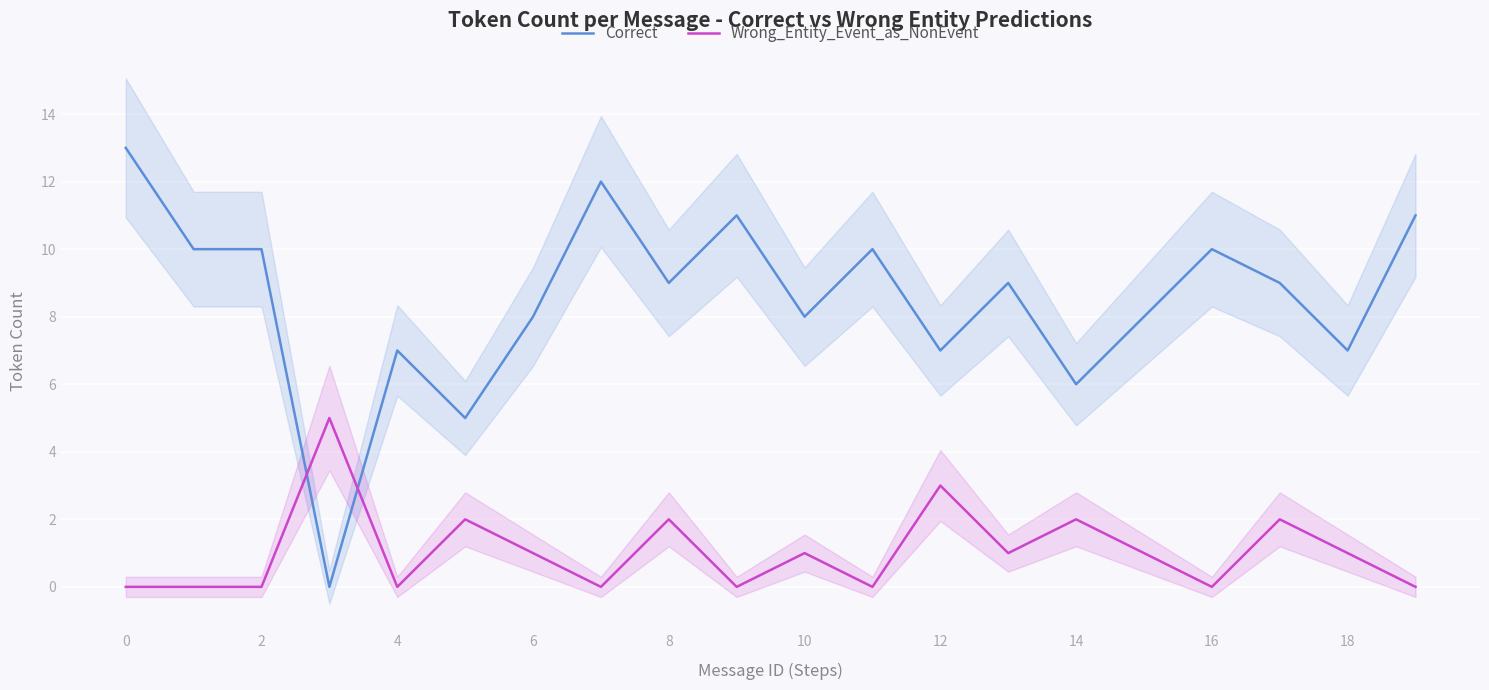

What is the difference between the maximum and minimum values in the Correct series?

13